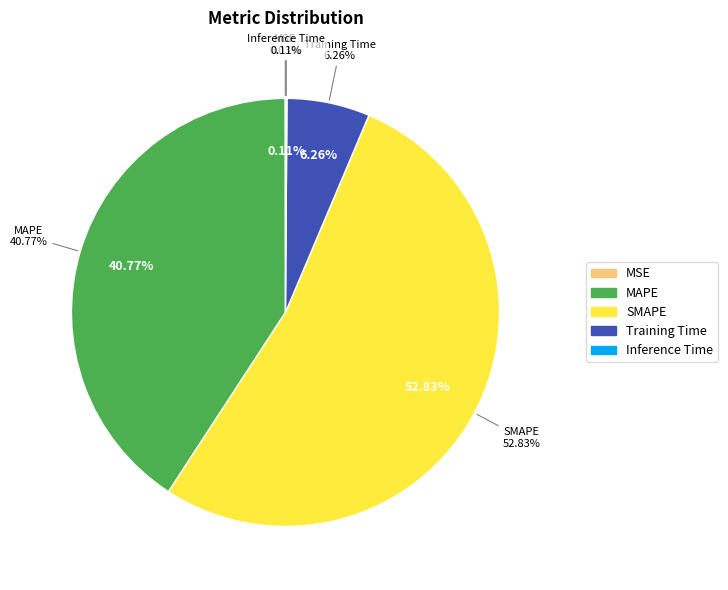

True or false: Inference Time accounts for 9% of the total.

False